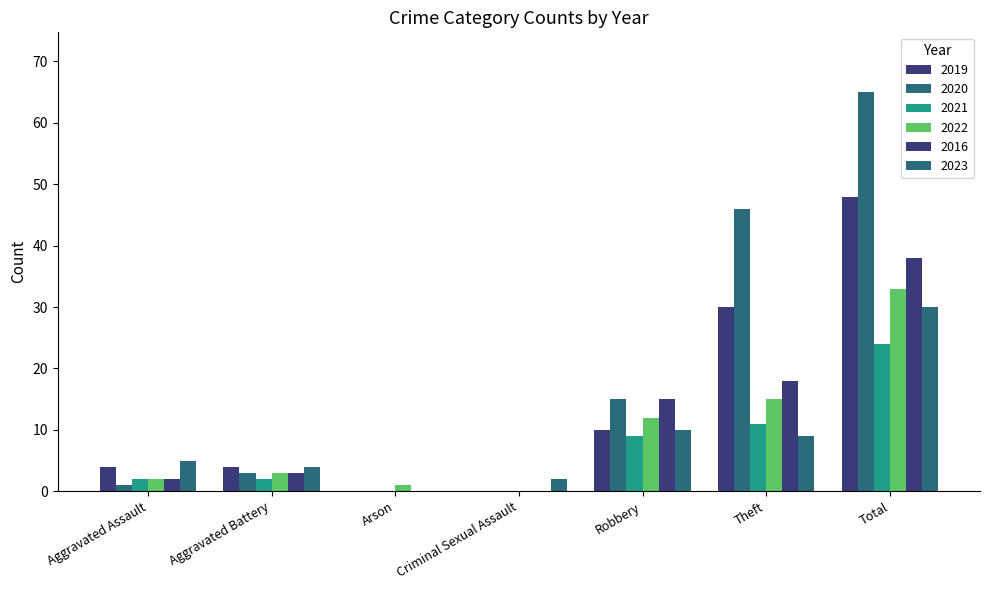

How many distinct data groups are displayed?

6